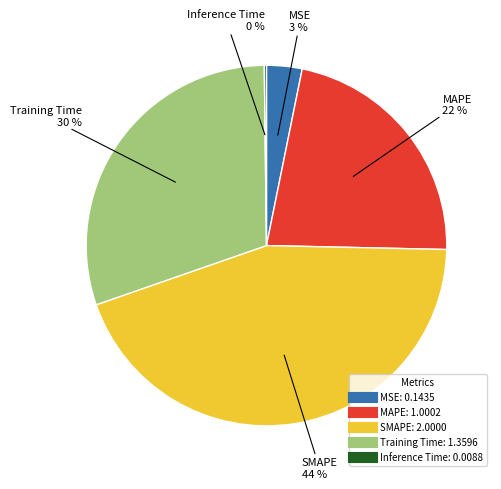

To the nearest percent, what is the difference between the largest and smallest slice percentages?

44%